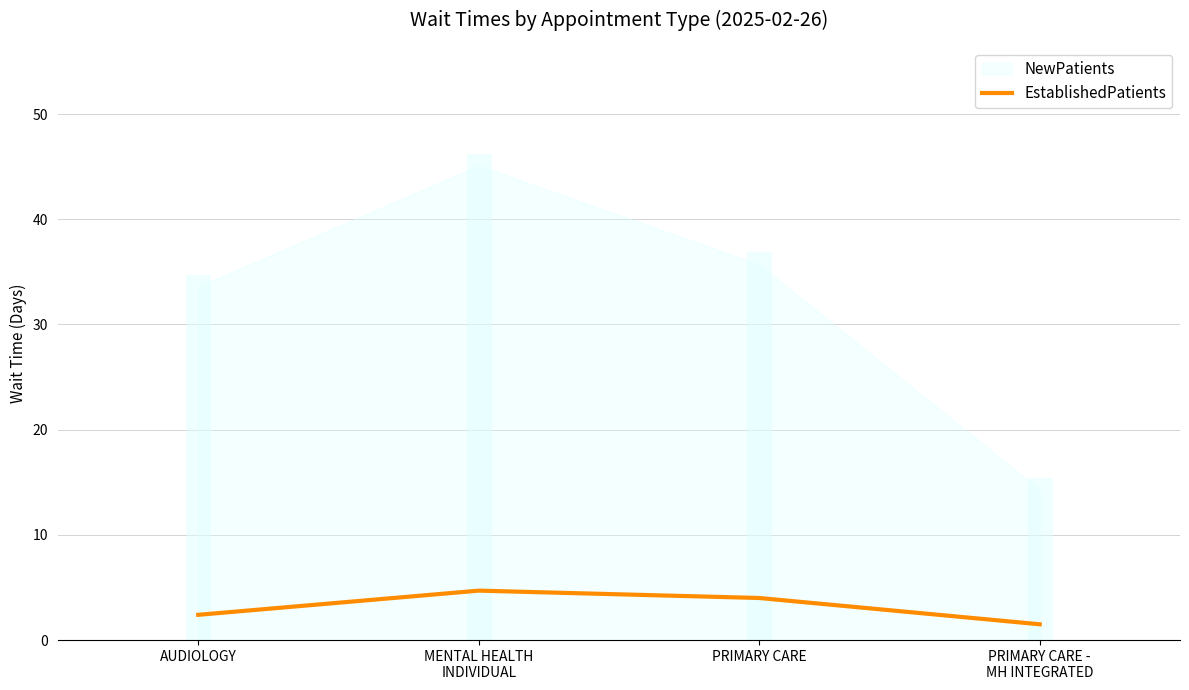

Approximately how many times larger is the value at MENTAL HEALTH
INDIVIDUAL compared to PRIMARY CARE?

1.2